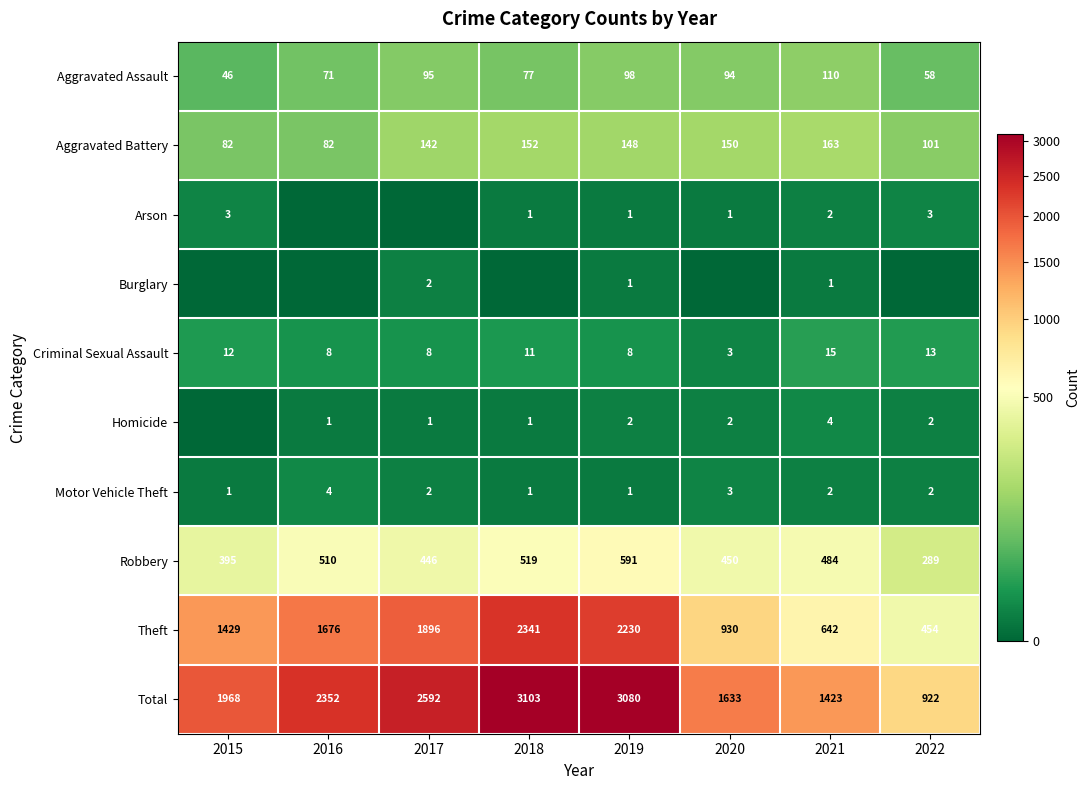

True or false: Total has a value of 1968 at 2015.

True